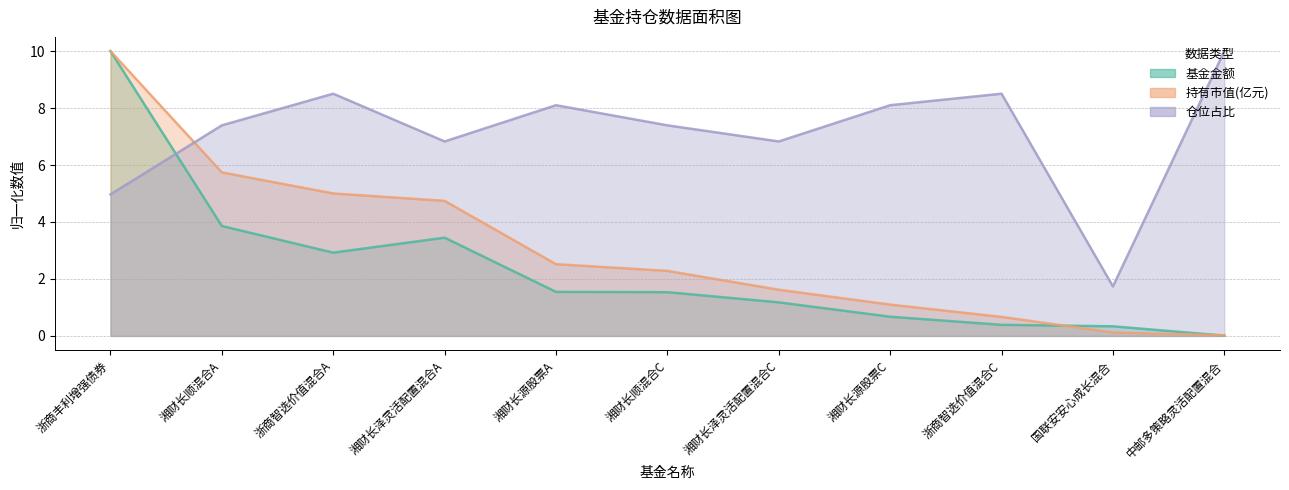

Is the value of 持有市值(亿元) at 湘财长顺混合A greater than the value of 仓位占比 at 湘财长源股票A?

No